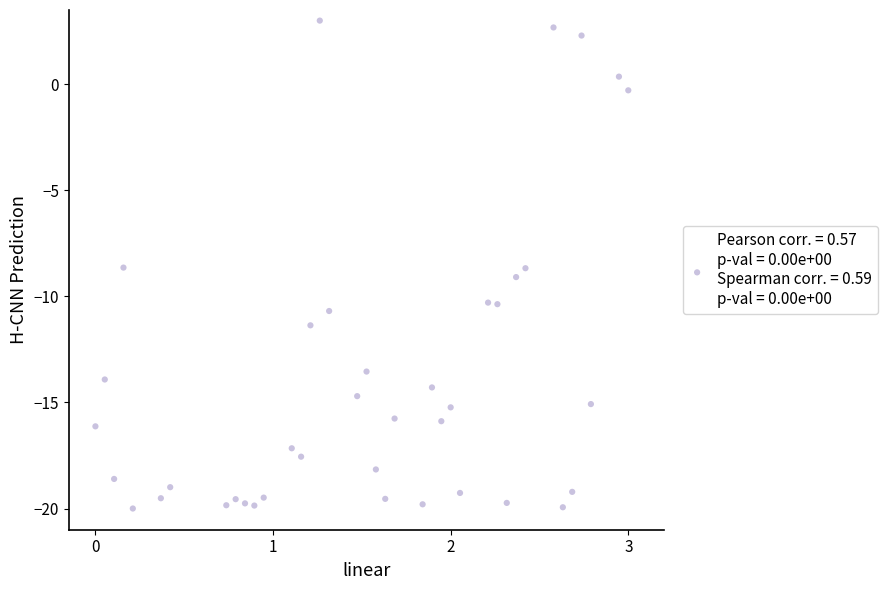

What is the range of Y values (max minus min)?

23.0